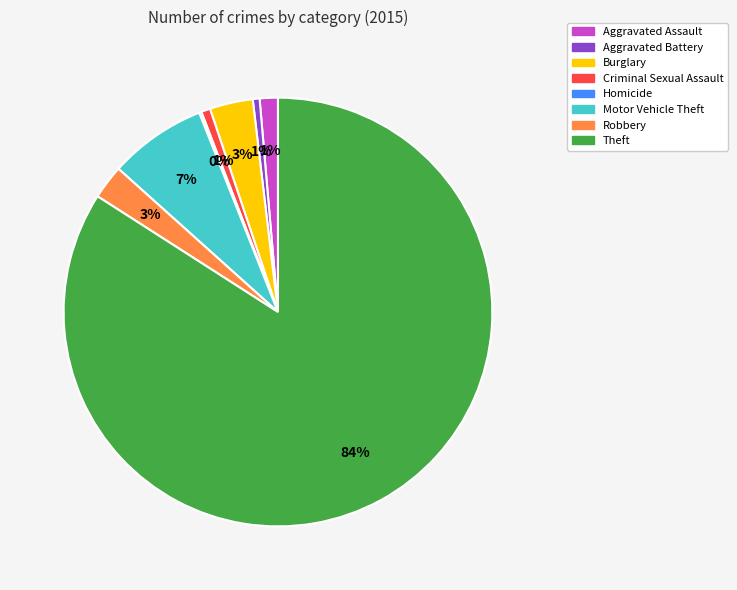

To the nearest percent, what is the difference between the largest and smallest slice percentages?

84%